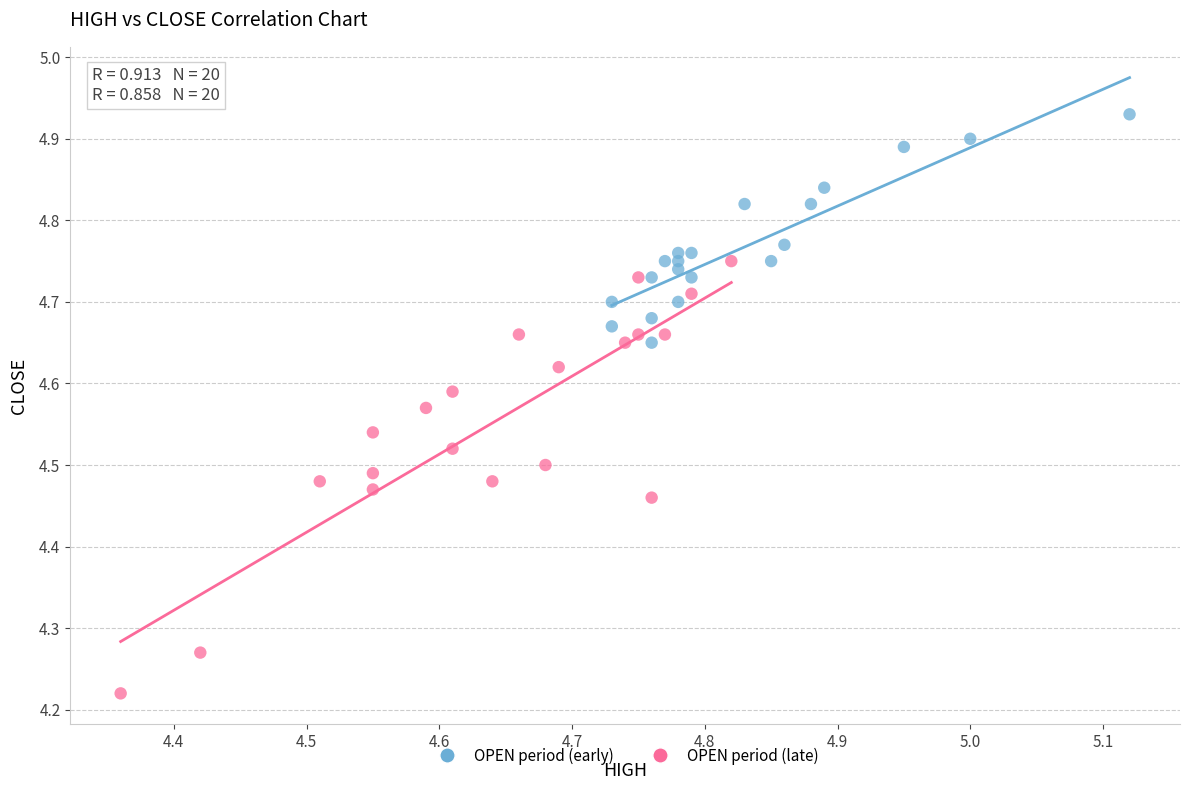

Which series has the widest spread of Y values?

OPEN period (late)